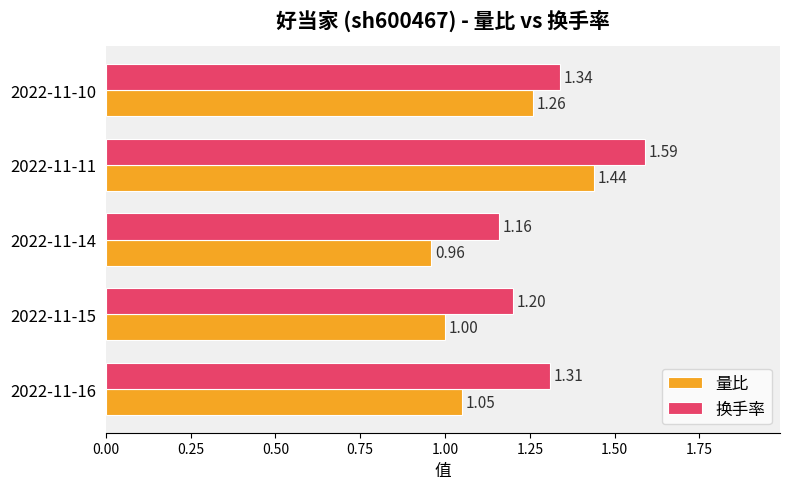

Which category has the highest value in the 换手率 series?

2022-11-11